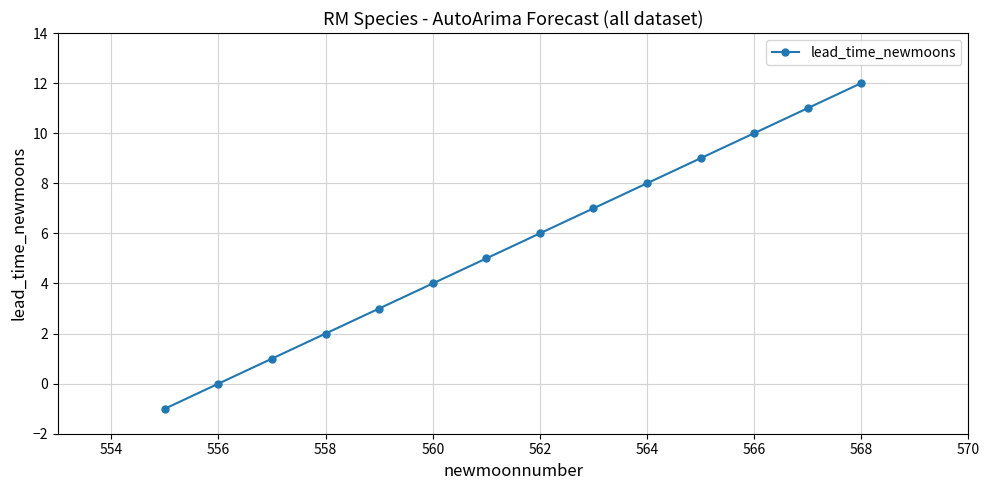

What is the average value?

6